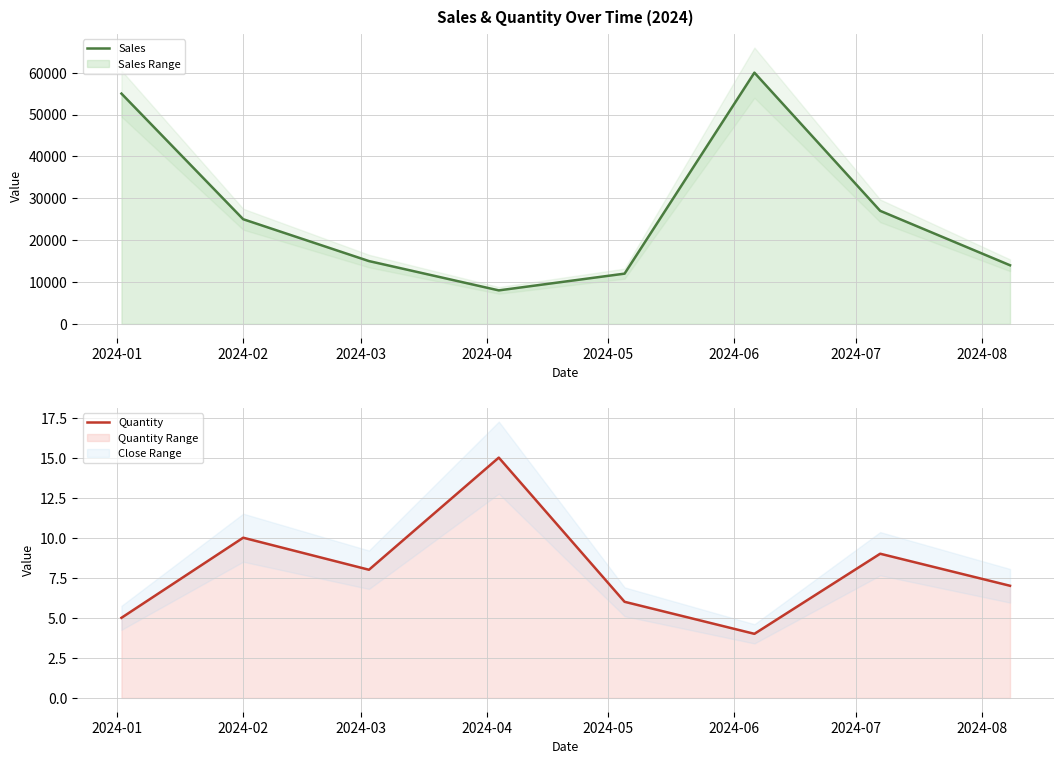

In Sales, how many points are higher than both neighbors (excluding endpoints)?

1